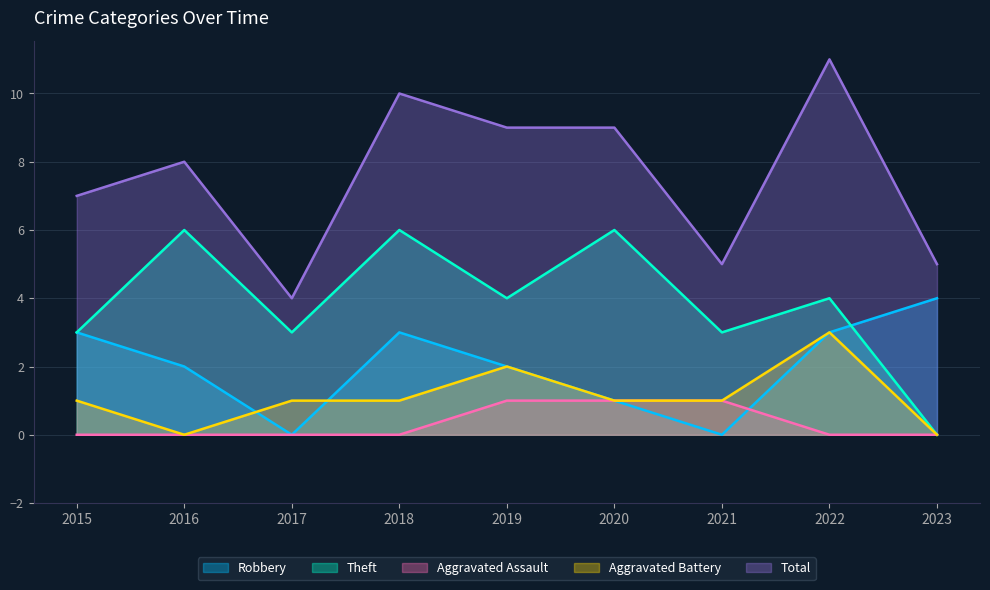

How many data points does each series have?

9